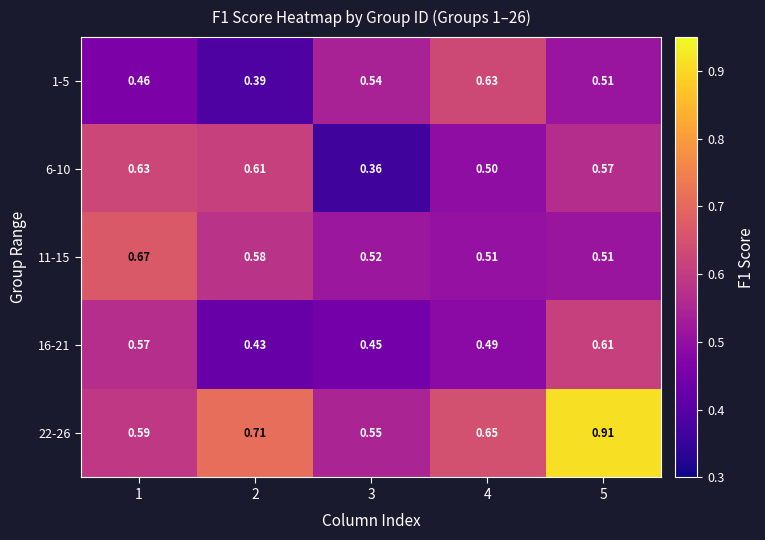

At which category does the chart reach its minimum across all series?

3